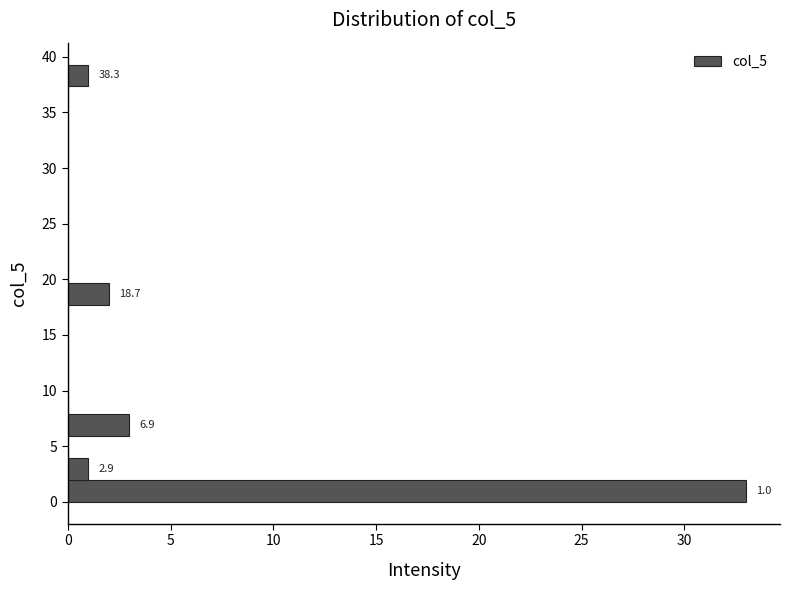

Read against the y-axis, roughly where is the centre of the longest bar?

1.0